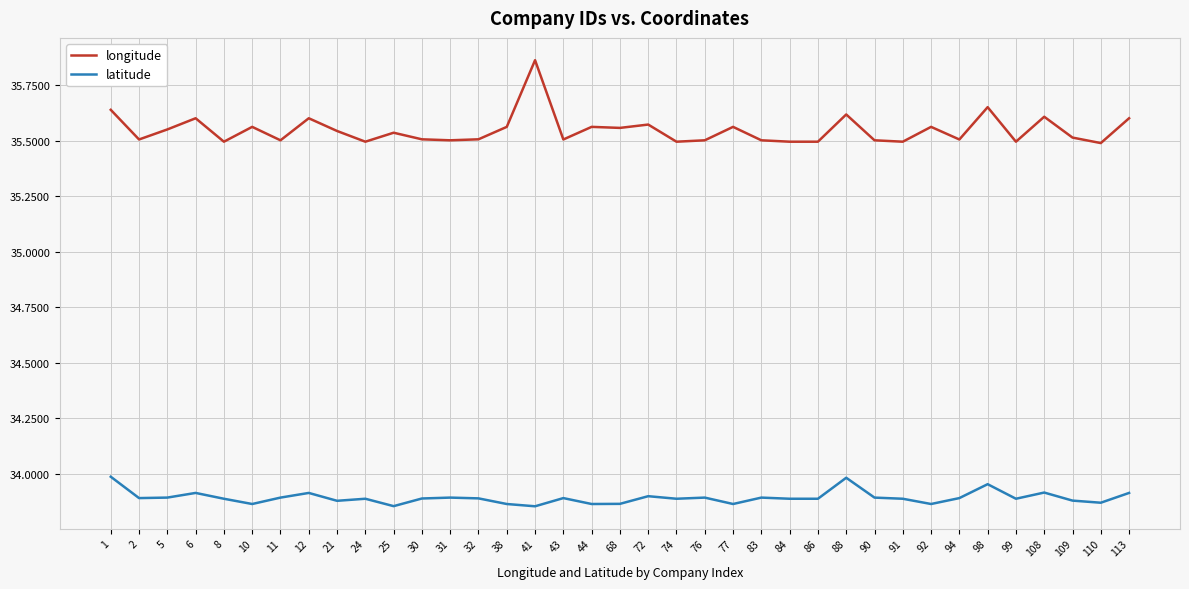

The value of latitude at 76 is 33.9. True or false?

True